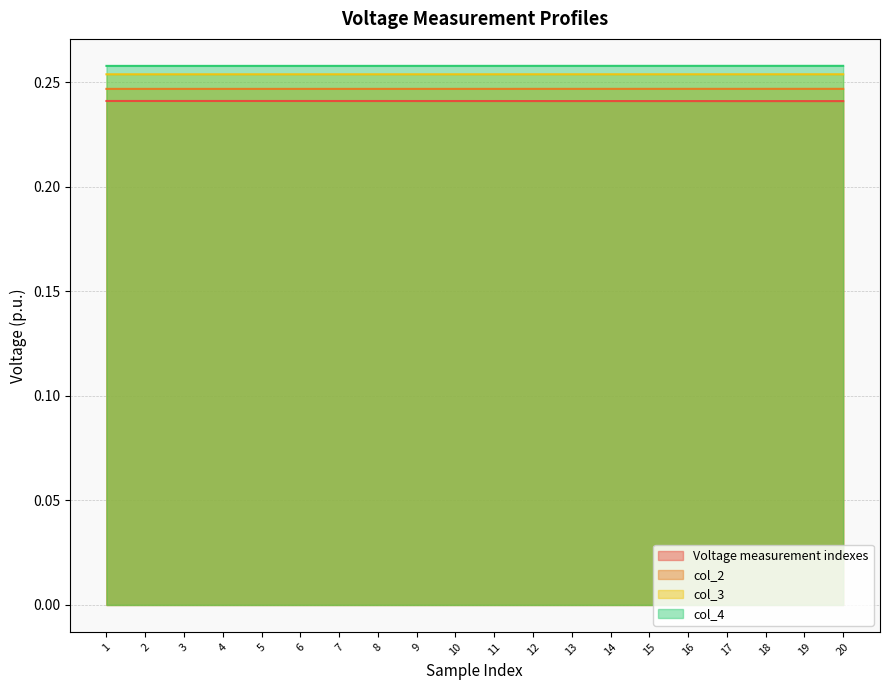

Rank the series by their average value, from lowest to highest.

Voltage measurement indexes, col_2, col_3, col_4